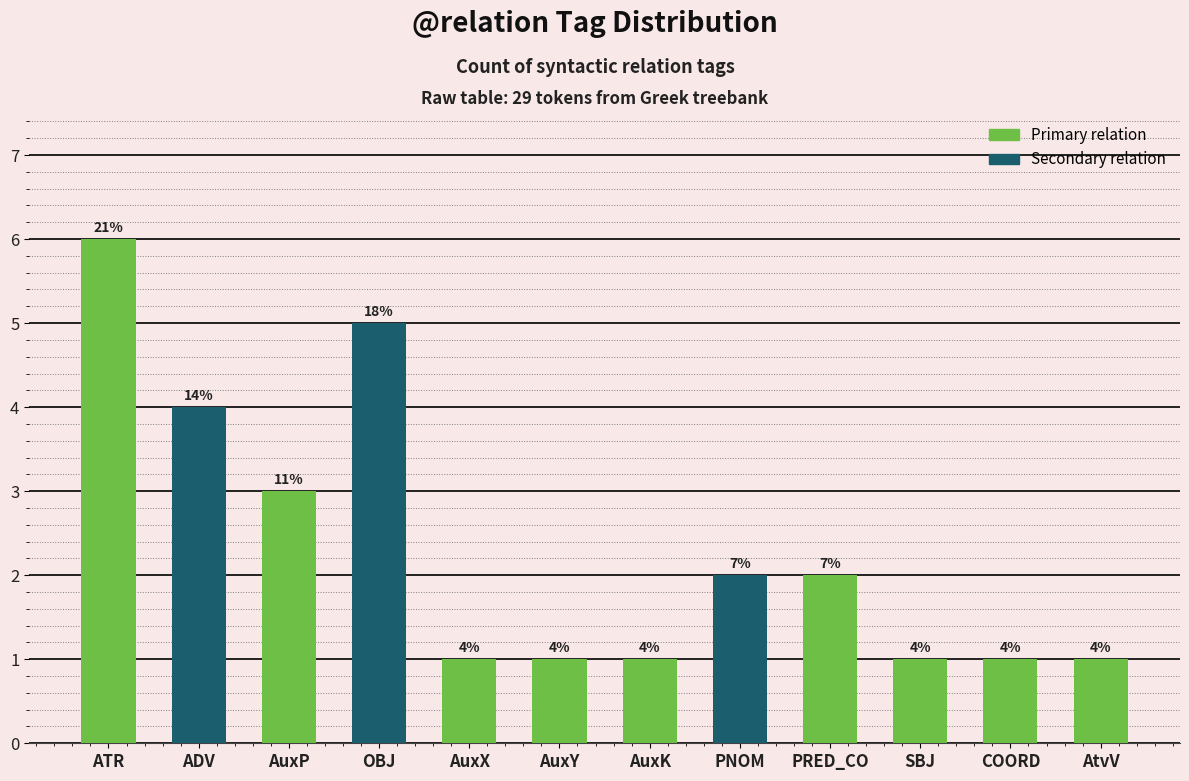

What is the maximum value shown in the chart?

6